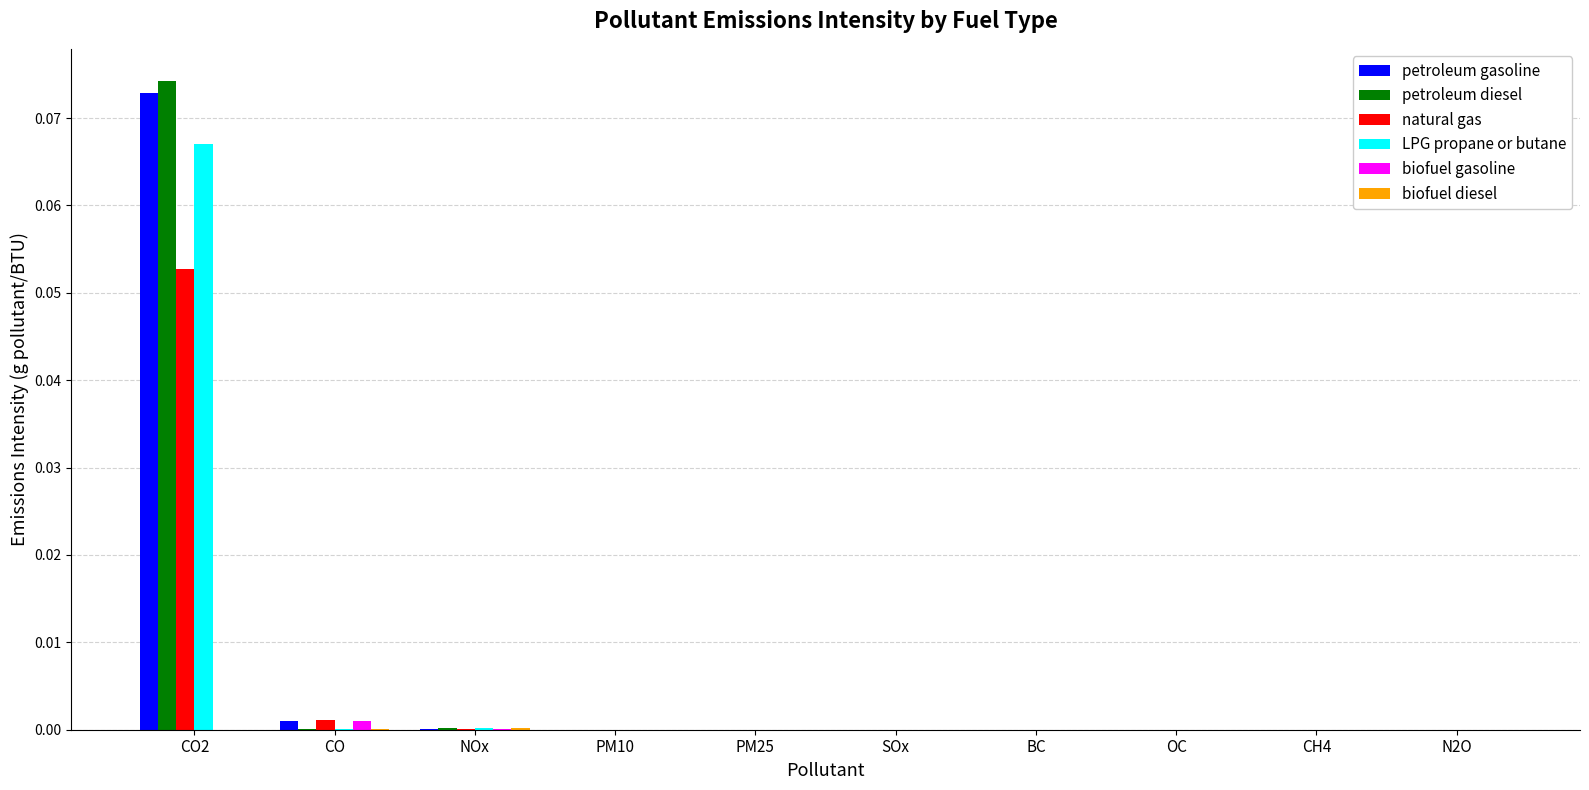

At which category is the sum across all series the highest?

CO2